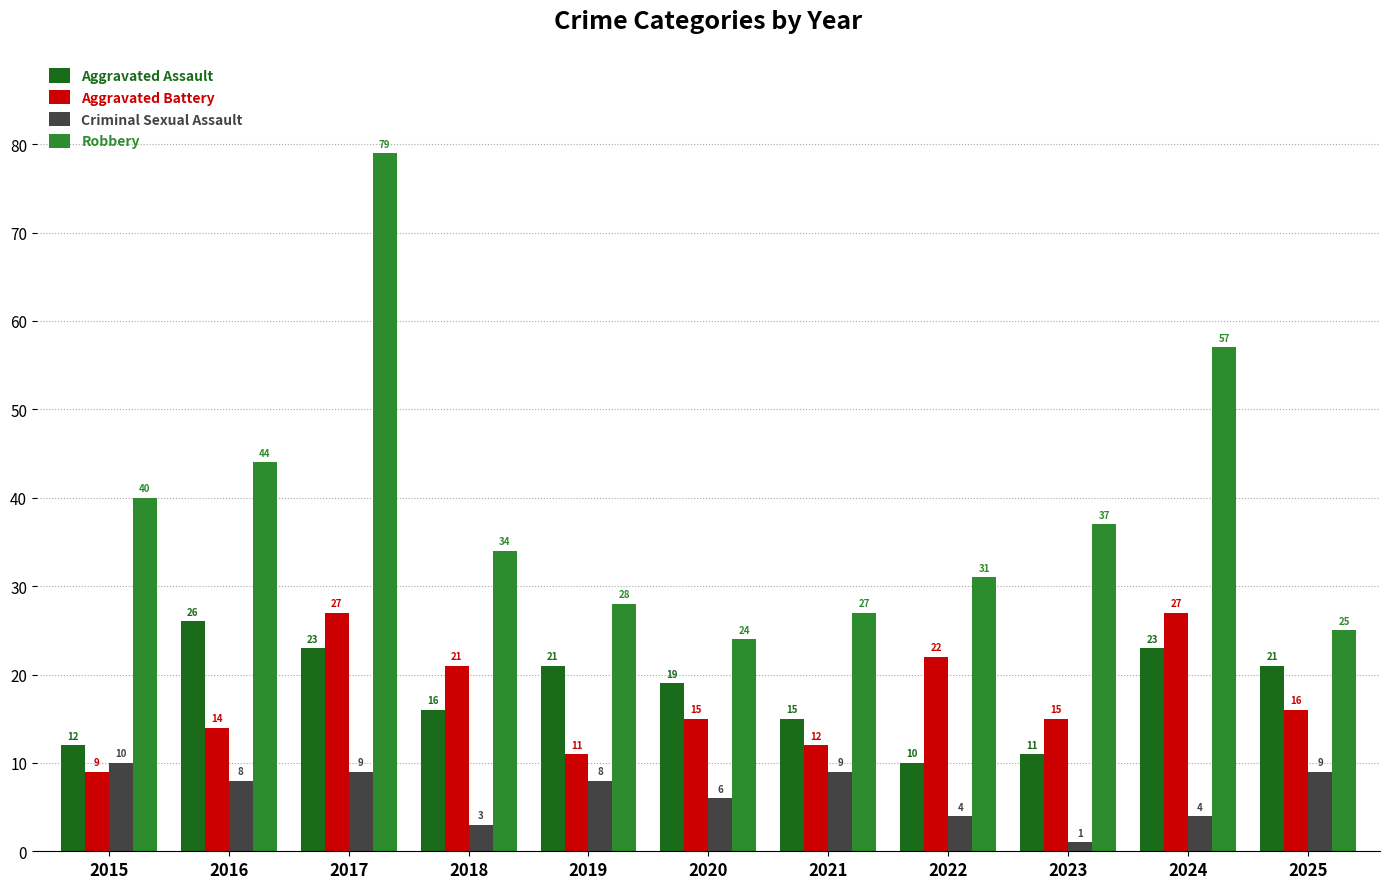

What is the approximate value of Aggravated Battery at 2021, to the nearest 10?

10